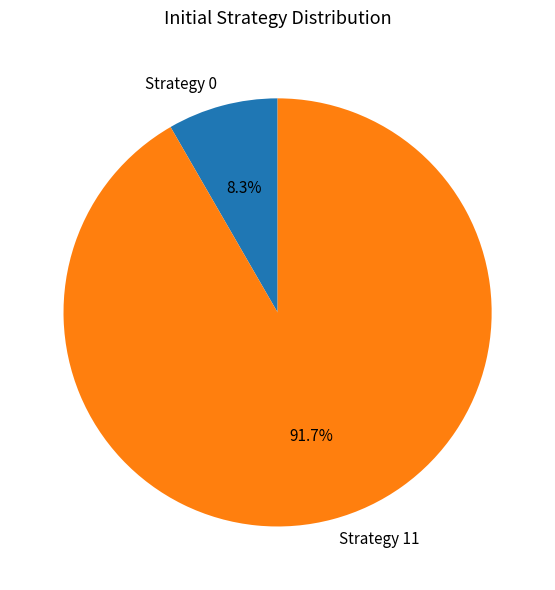

Count the number of slices in the pie.

2